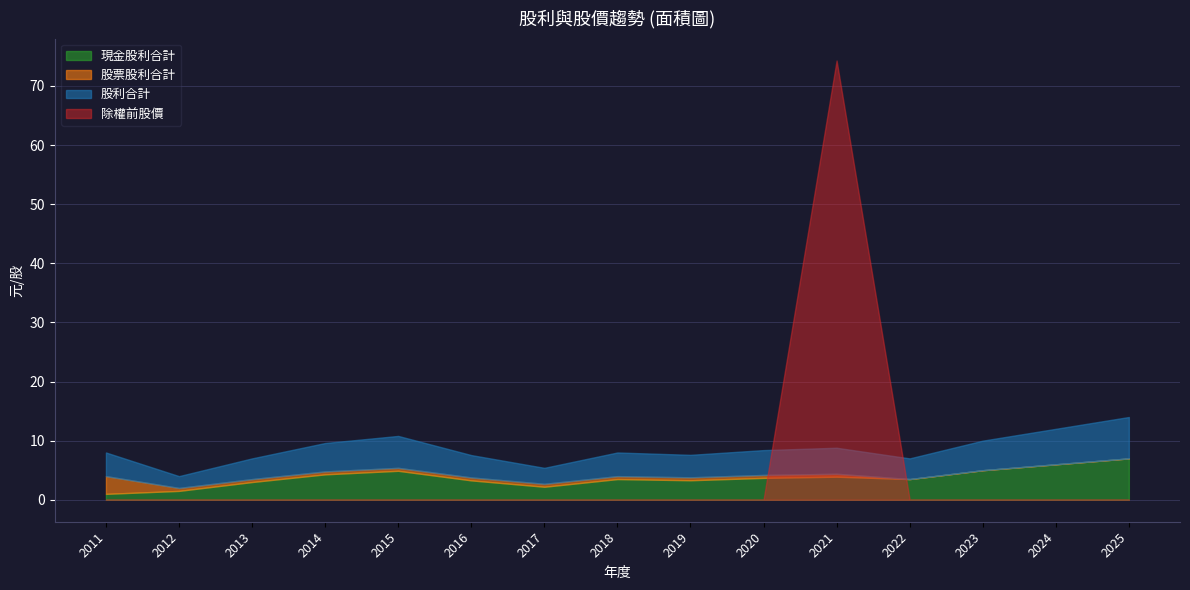

At which category does the chart reach its minimum across all series?

2022